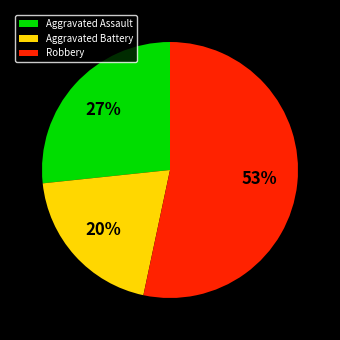

What is the ratio of the value at Aggravated Assault to the value at Robbery?

0.5